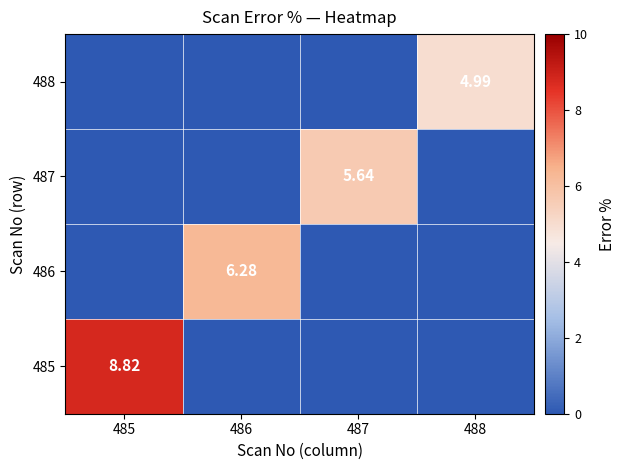

Is it true that 485 equals 0.0 at 488?

True